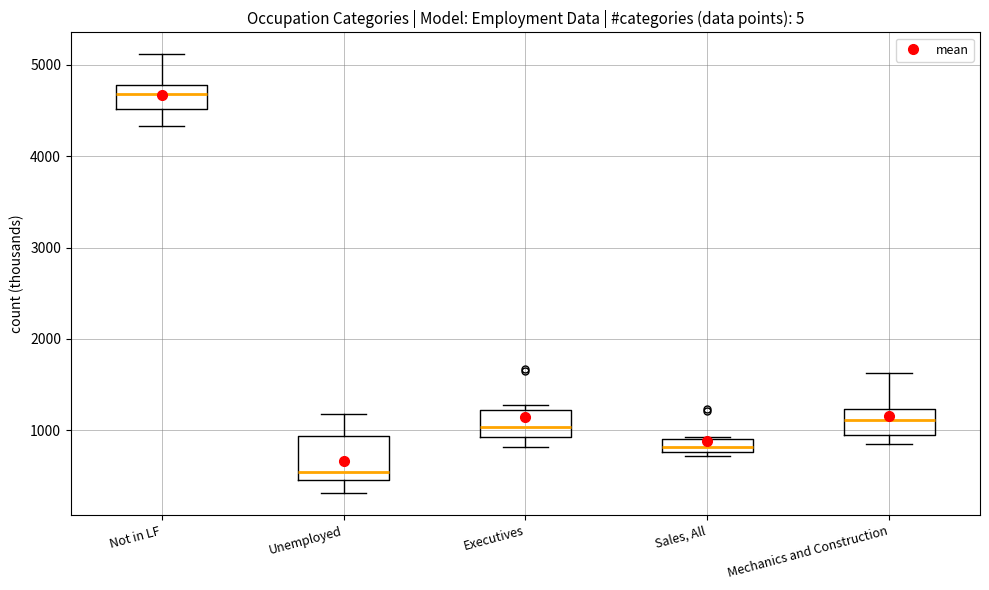

Which box's median line is the lowest?

Unemployed